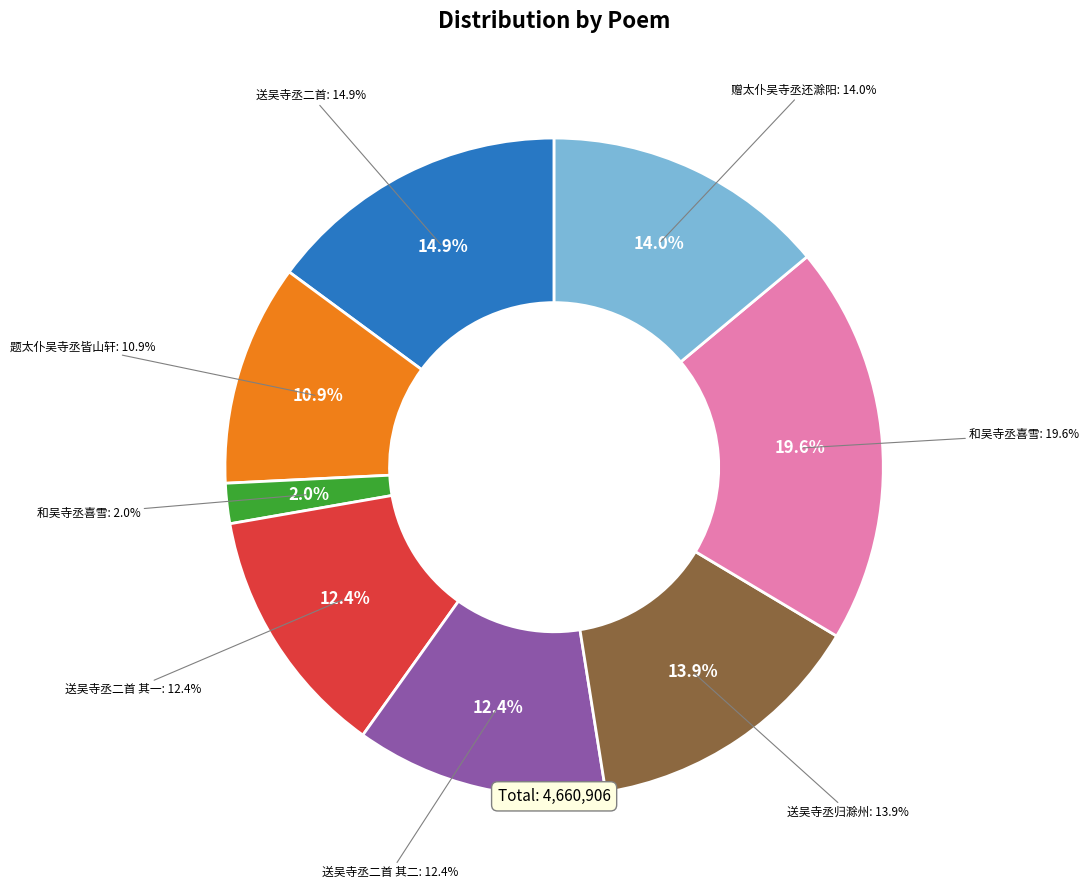

Between 送吴寺丞二首 and 赠太仆吴寺丞还滁阳, which is larger?

送吴寺丞二首